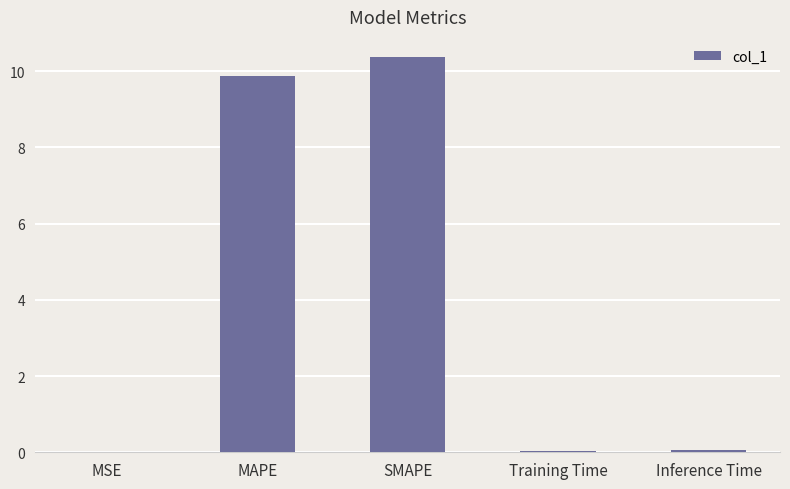

What is the change in value from MSE to SMAPE?

+10.4